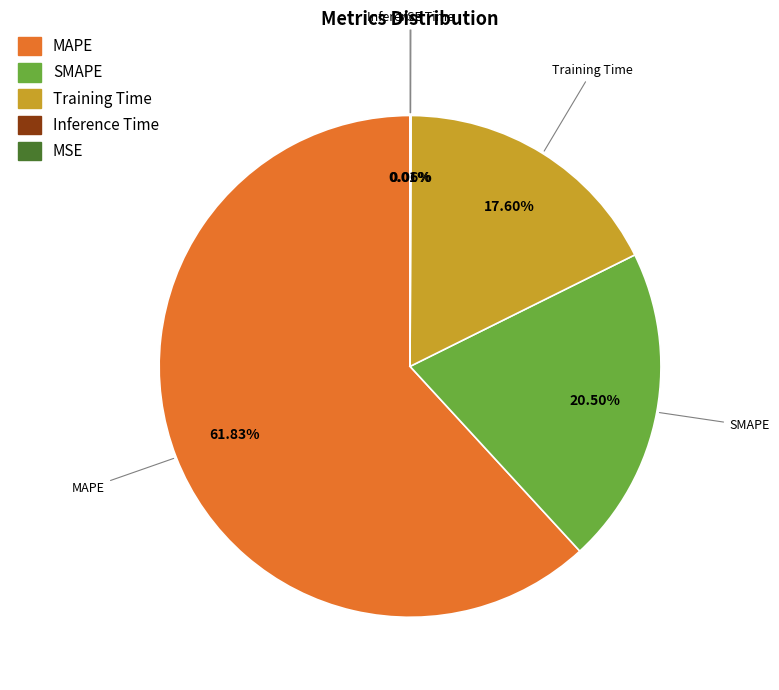

Which category accounts for the majority?

MAPE